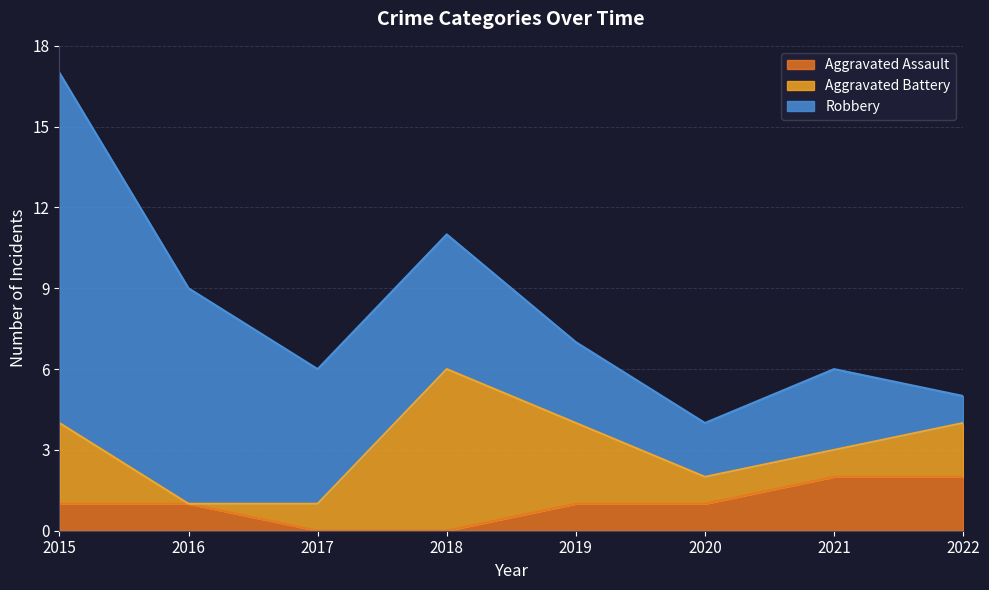

At which category does the chart reach its peak across all series?

2015